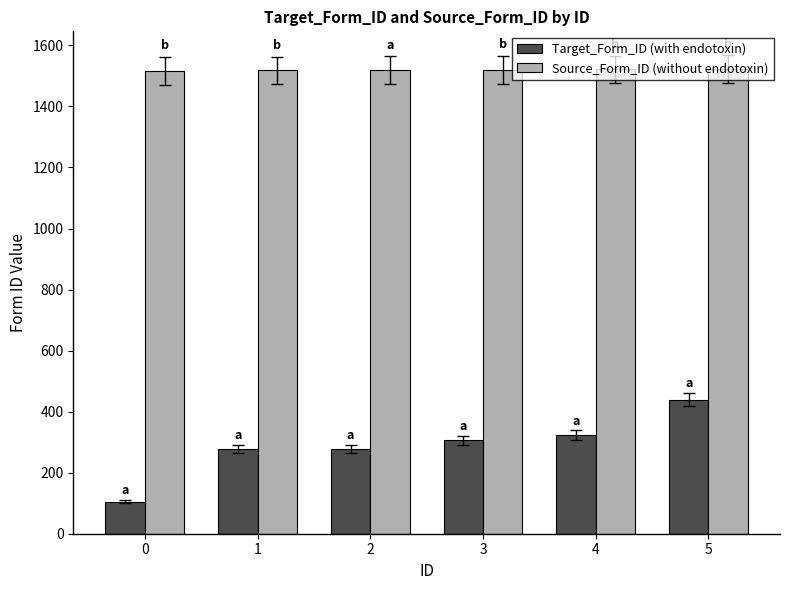

At how many categories does at least one series exceed 463?

6